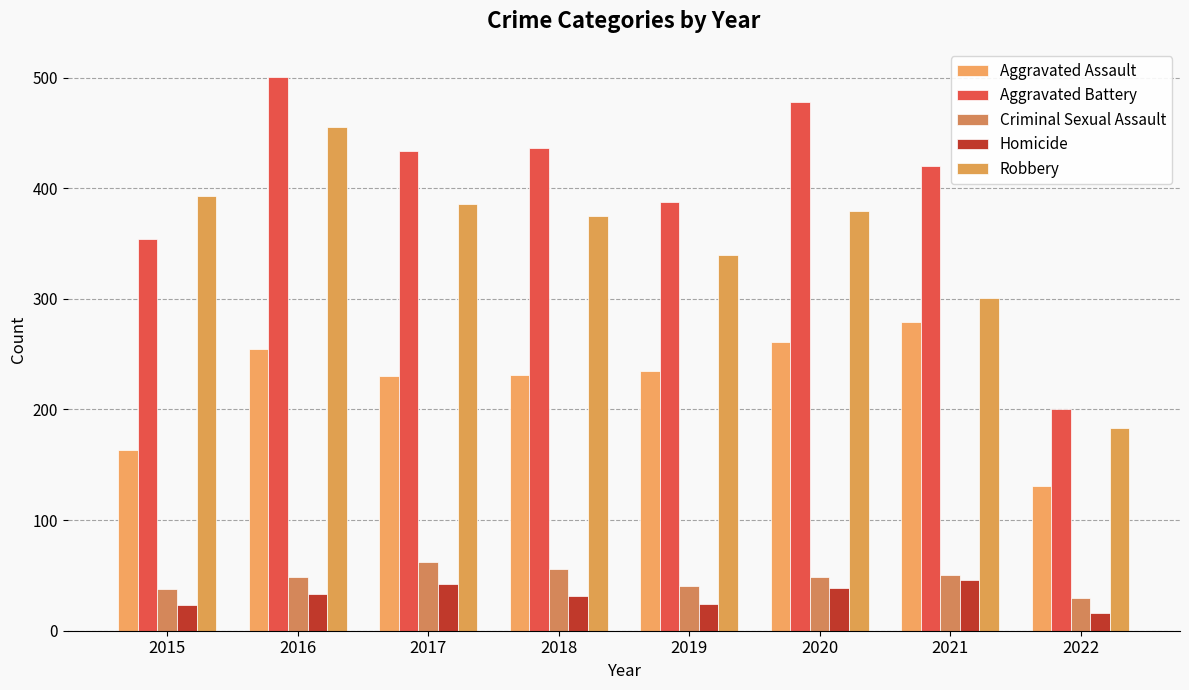

What is the lowest value of the Aggravated Battery series?

200